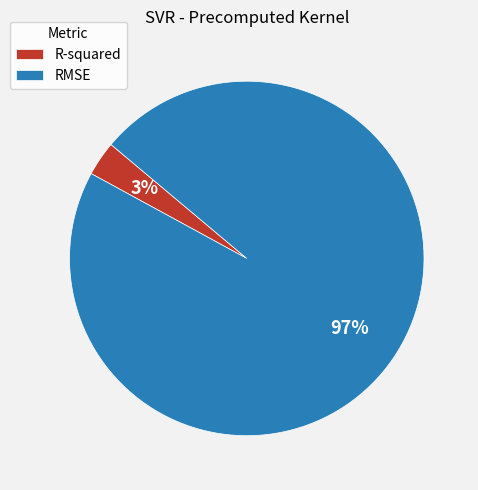

Count the number of slices in the pie.

2